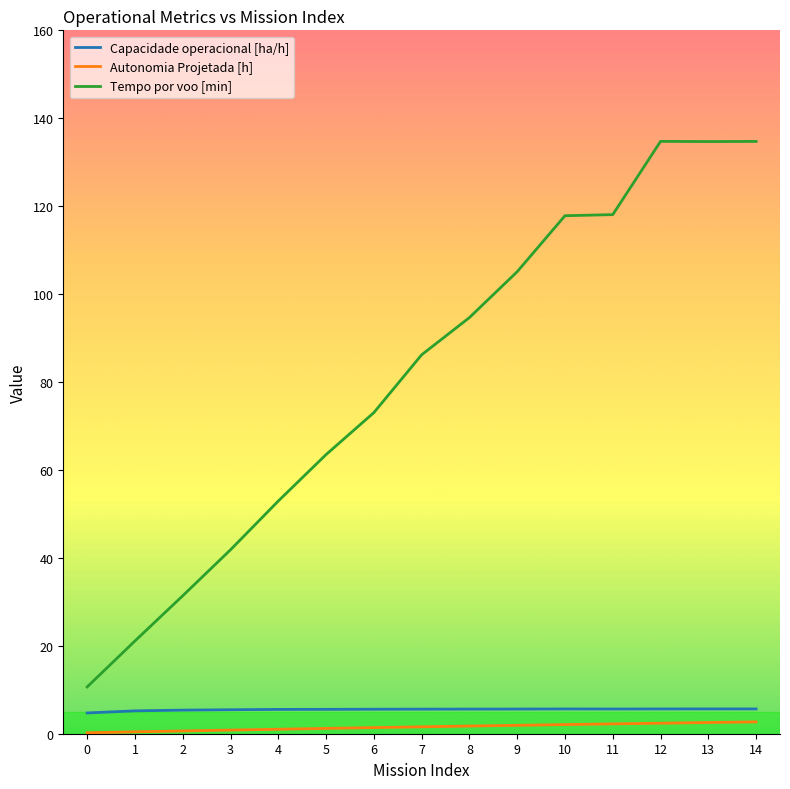

Which series has the largest range (max minus min)?

Tempo por voo [min]